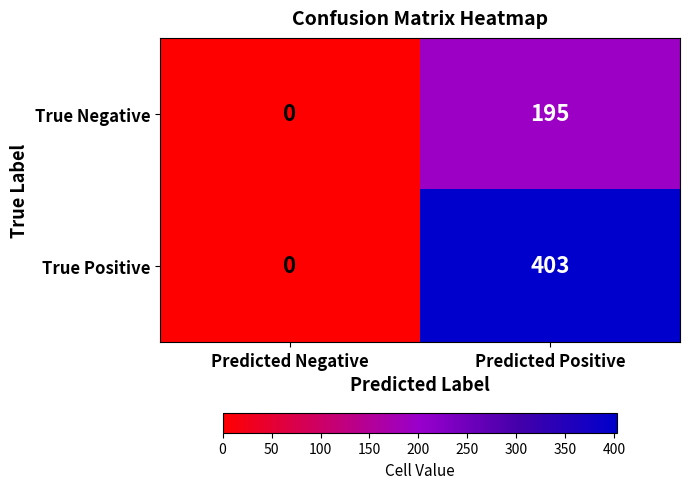

Count the number of categories in the chart.

2